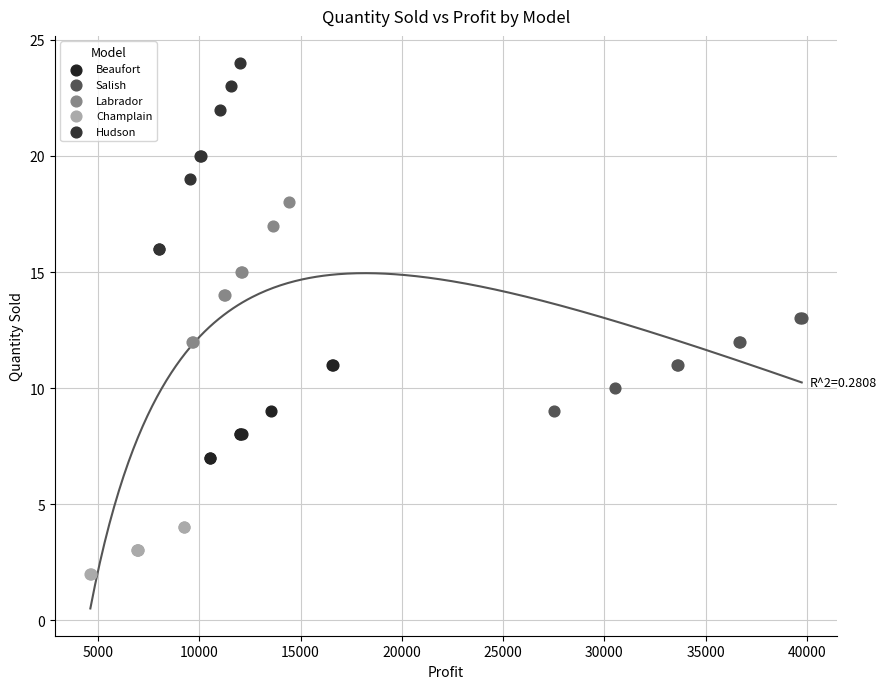

Which series has the widest spread of Y values?

Hudson